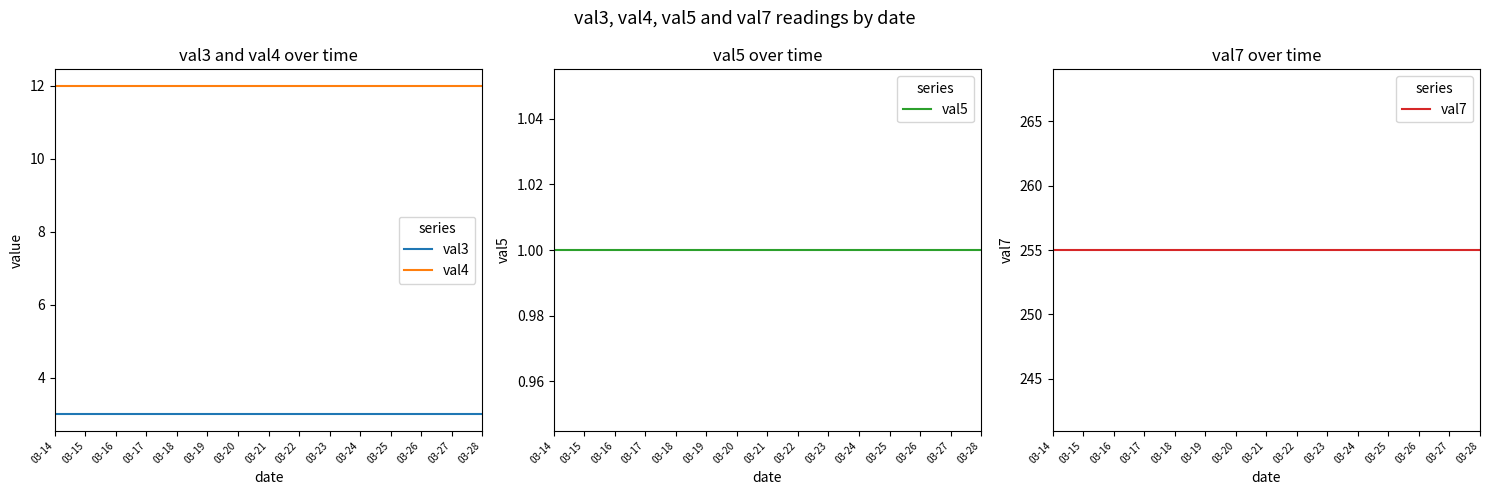

Is the value of val4 at 03-24 greater than the value of val7 at 03-16?

No